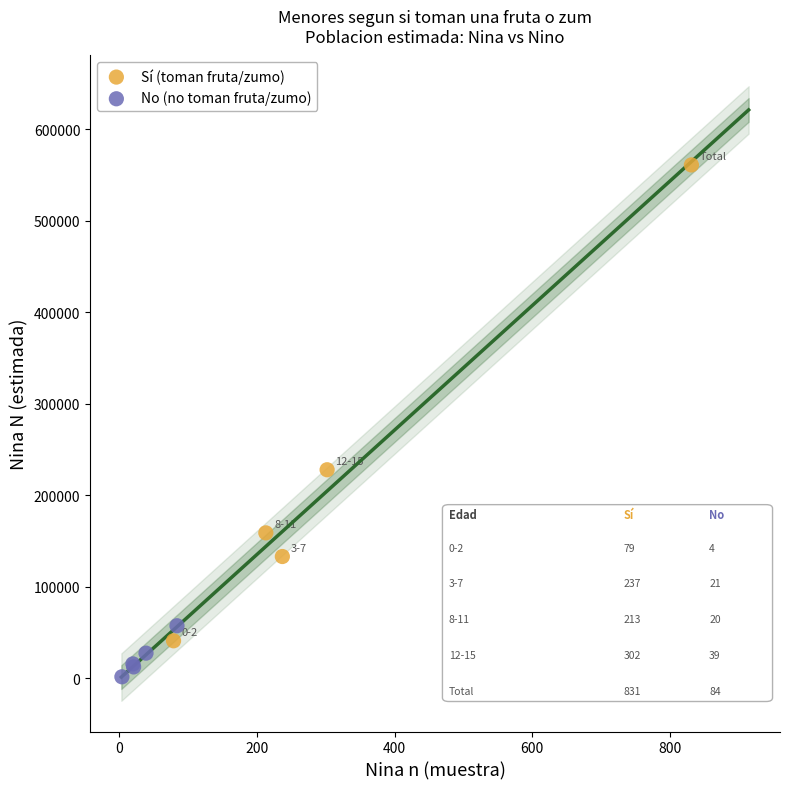

Which series has the largest Y range (max minus min)?

Sí (toman fruta/zumo)